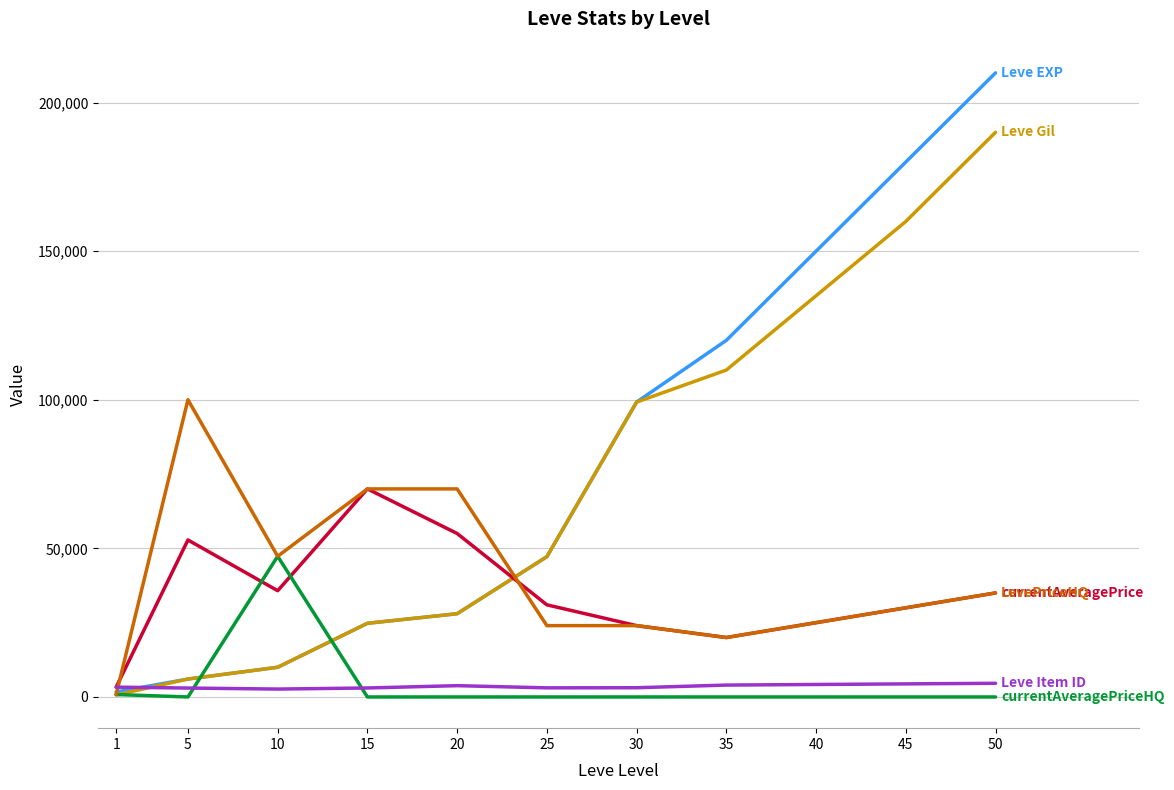

What is the greatest value displayed?

210000